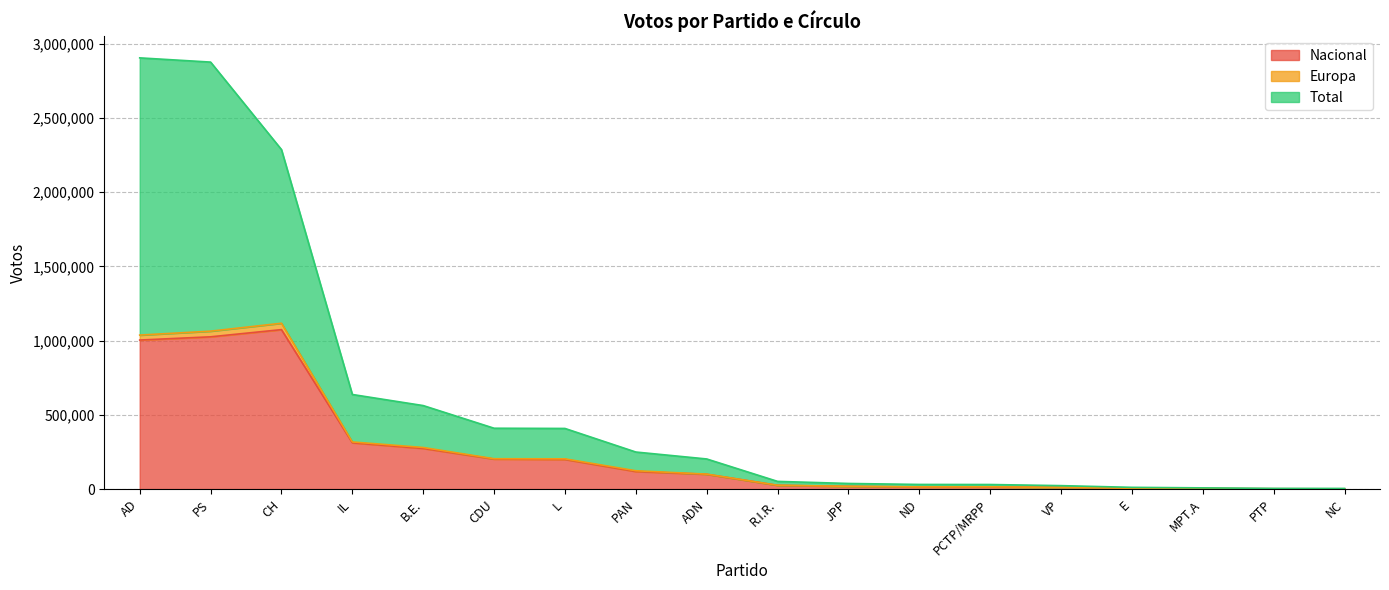

What are all the series names shown in the legend?

Nacional, Europa, Total